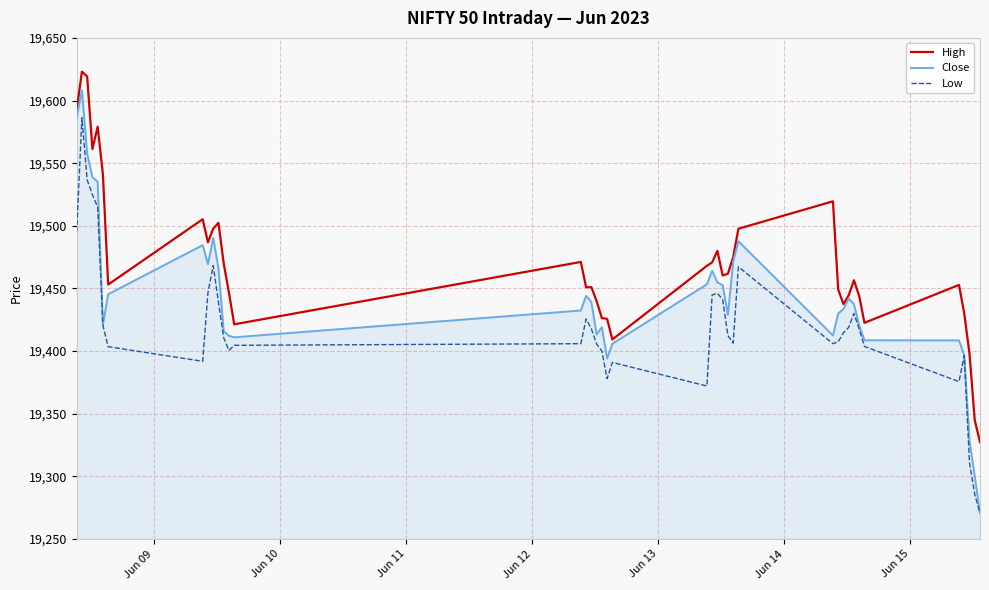

Which series has the widest spread of values?

Close